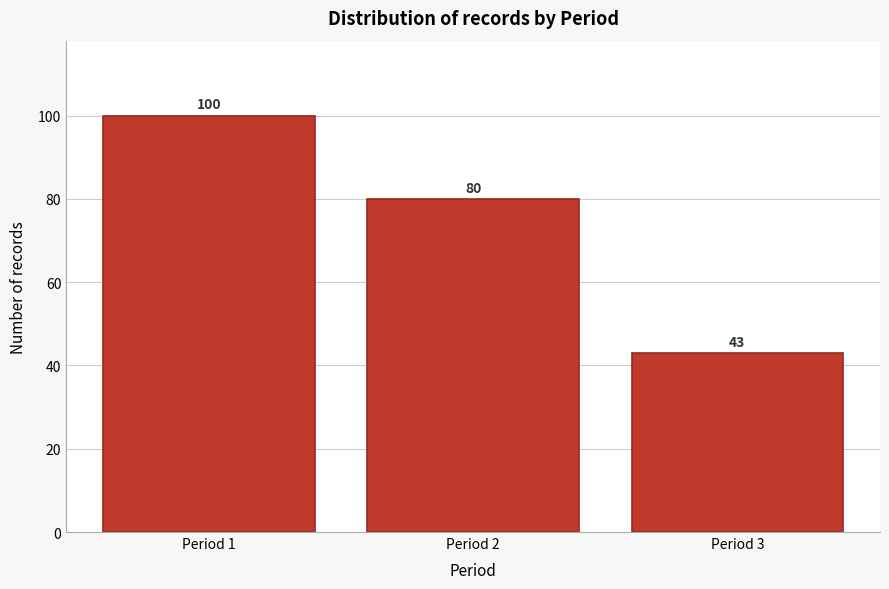

Reading right to left, what are all the values shown in this chart?

Period 3=43	Period 2=80	Period 1=100